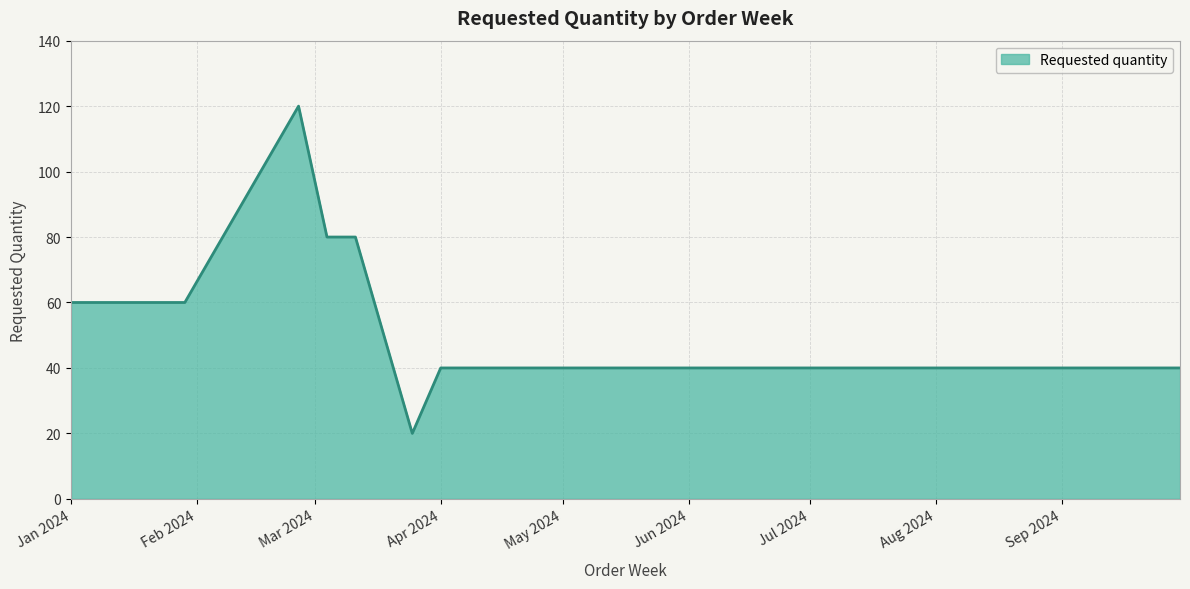

What is the difference between the maximum and minimum values?

100